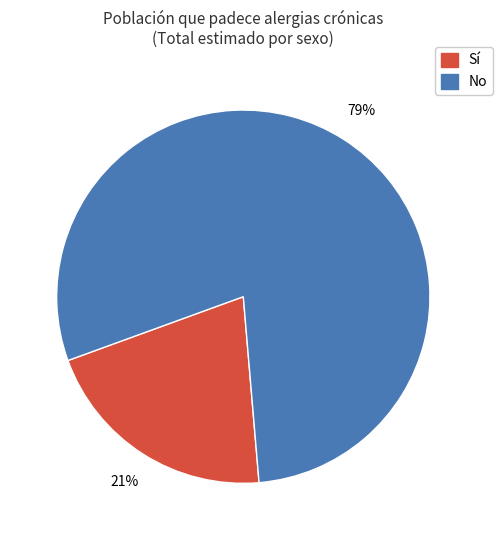

Count the number of slices in the pie.

2